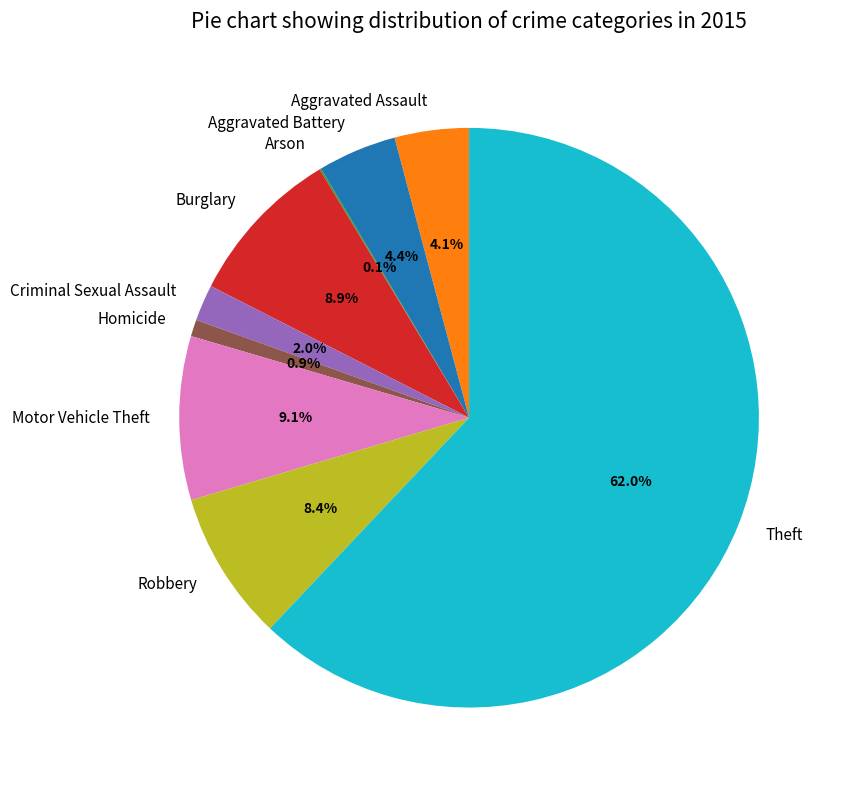

How much of the chart is everything except Aggravated Battery?

95.6%